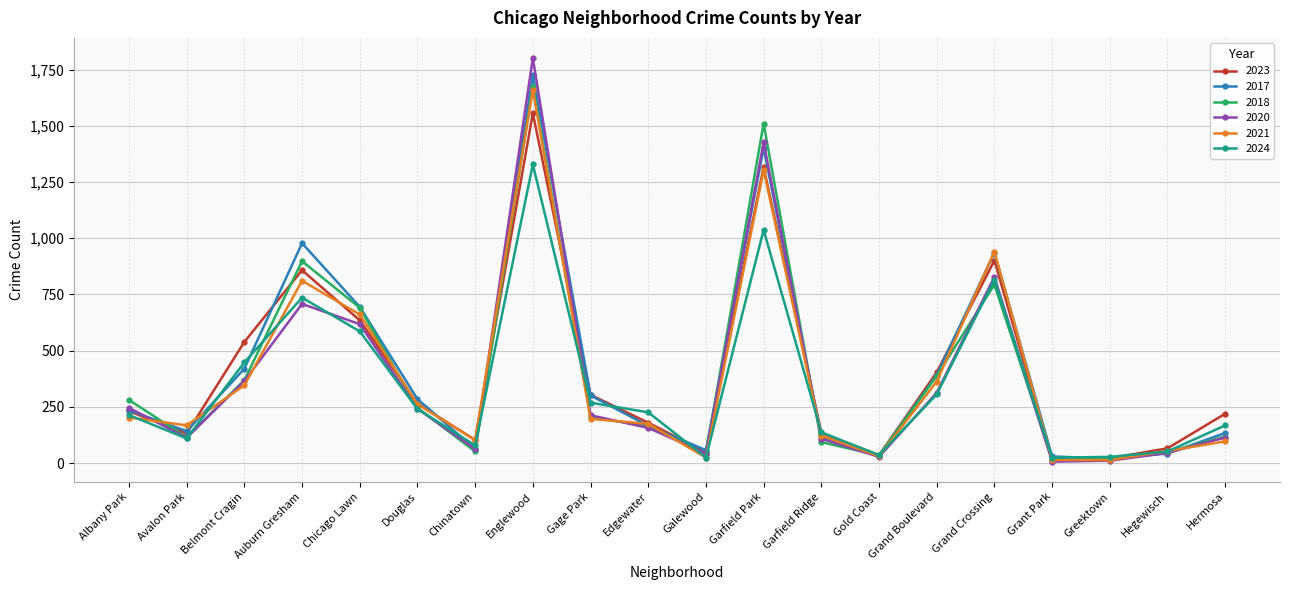

What is the value of the 2020 point at the 16th from the left?

828